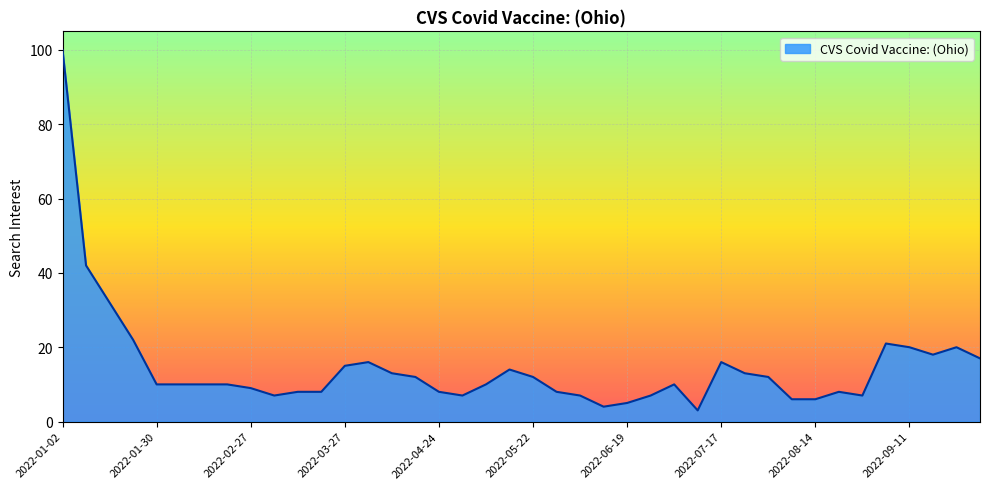

What is the difference between the maximum and minimum values?

97